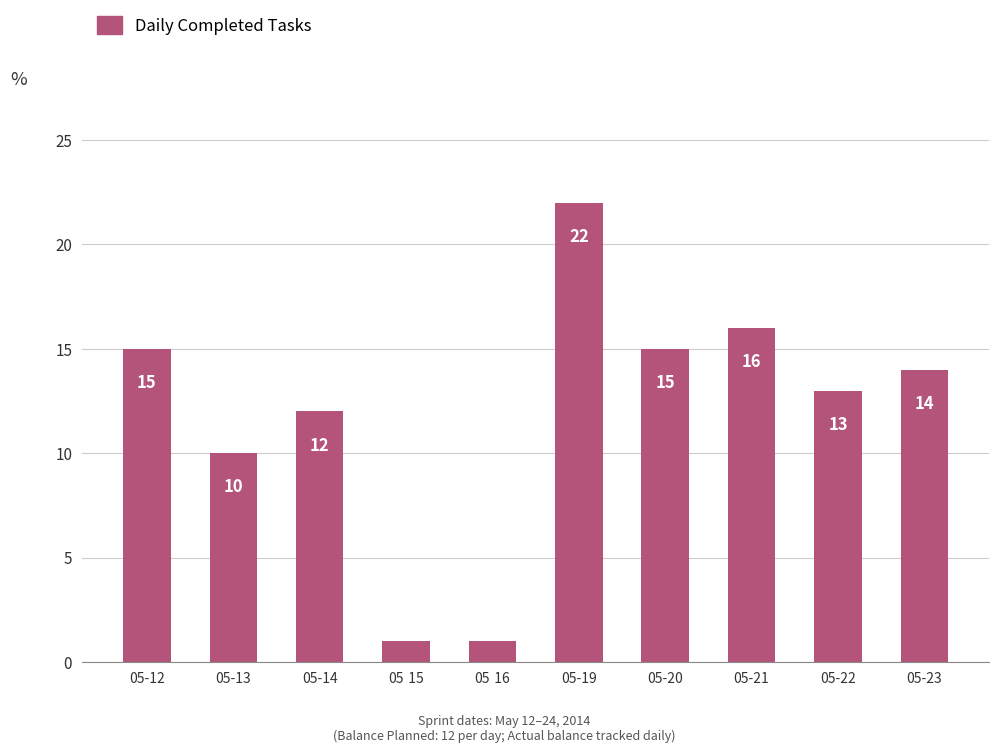

Approximately how many times larger is the value at 05-21 compared to 05-16?

16.0